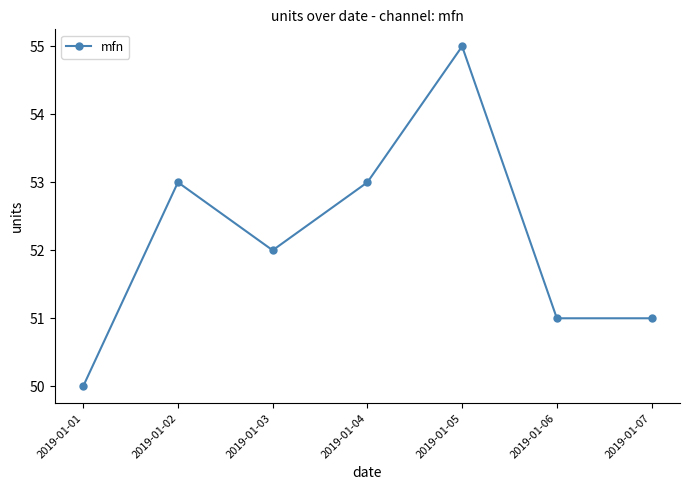

What is the sum of all values?

365